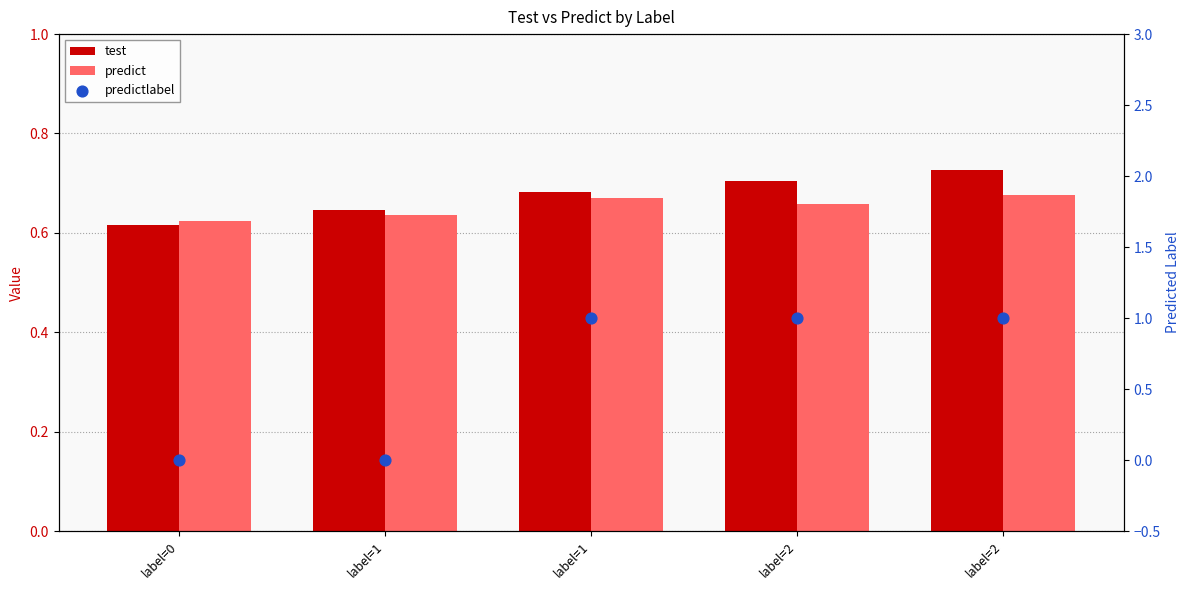

At which category is the sum across all series the highest?

label=2